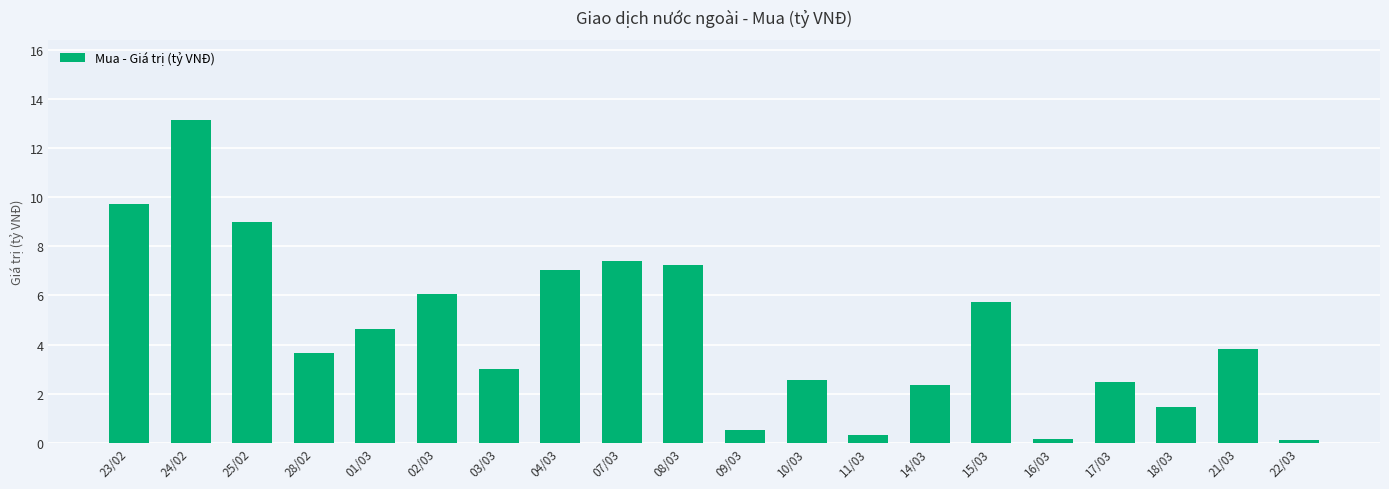

What is the label of the 14th bar from the left?

14/03